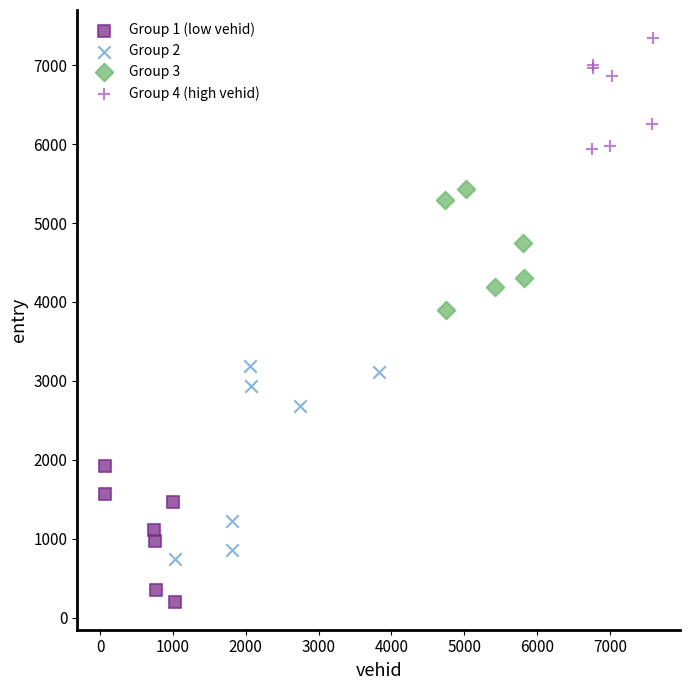

Which series reaches the minimum Y coordinate?

Group 1 (low vehid)